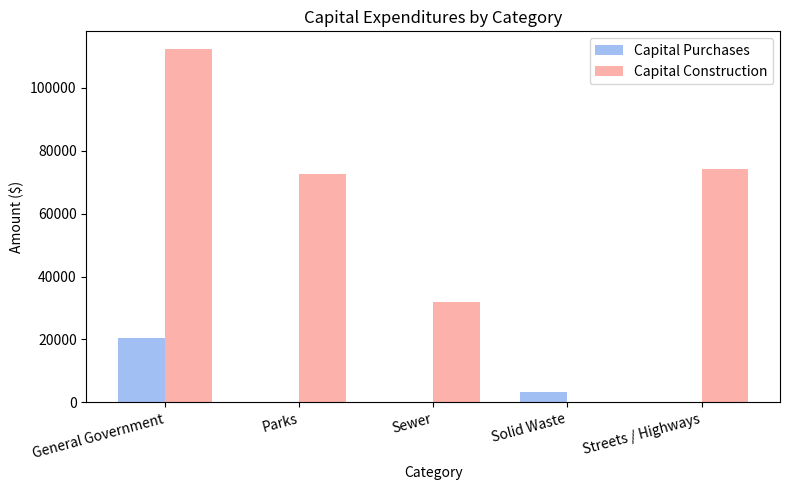

The value of Capital Construction at Parks is 46674. True or false?

False